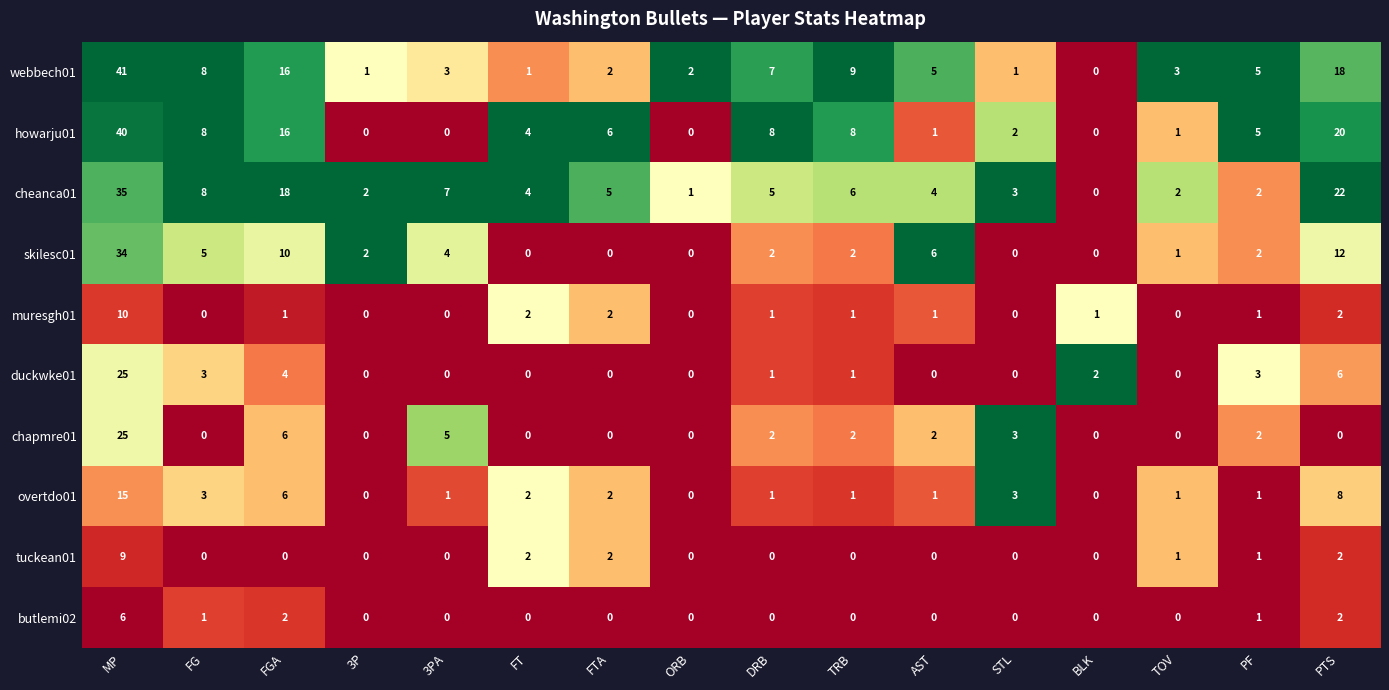

At how many categories does at least one series exceed 0?

16